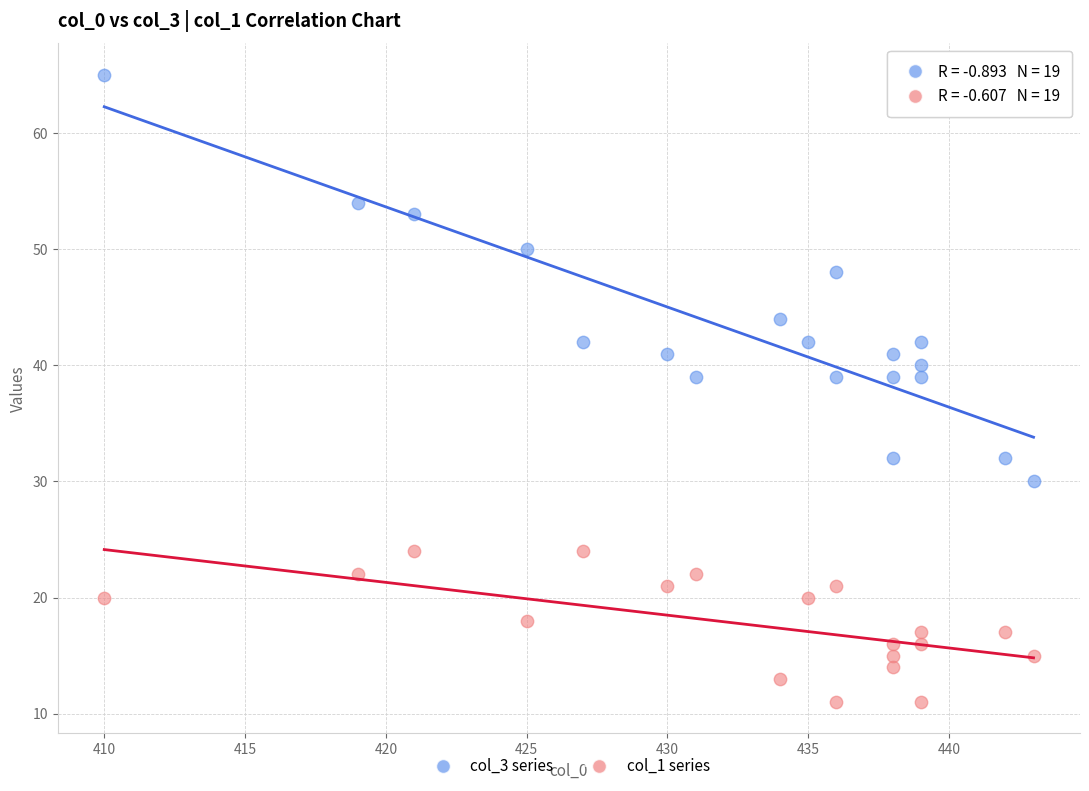

Which series reaches the minimum Y coordinate?

col_1 series